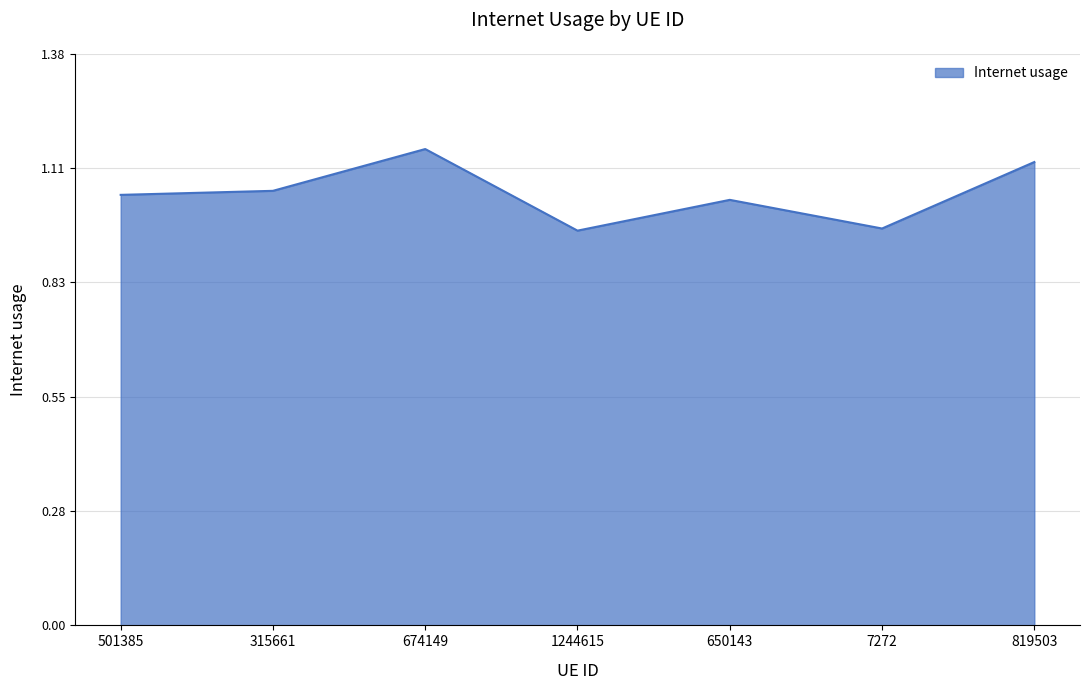

How many values are between 0 and 1?

2